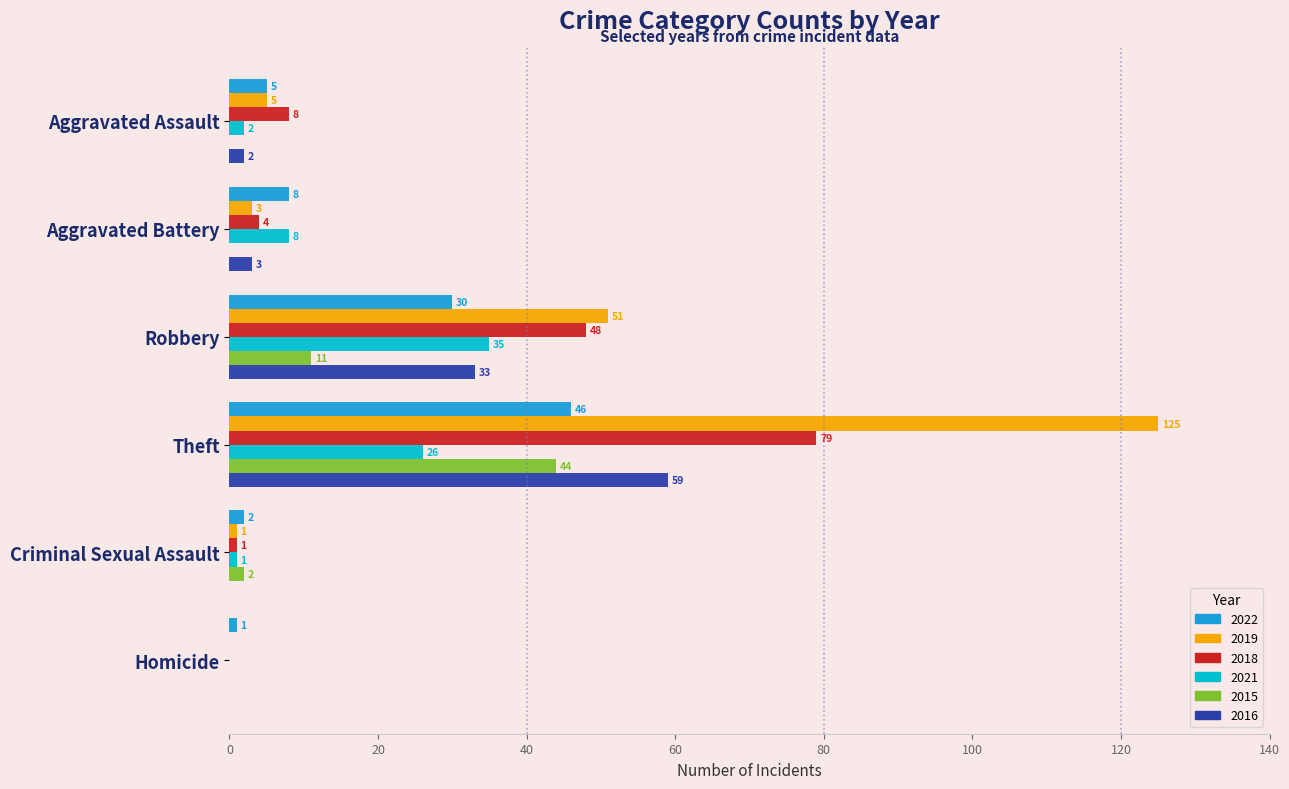

At which category is the sum across all series the highest?

Theft